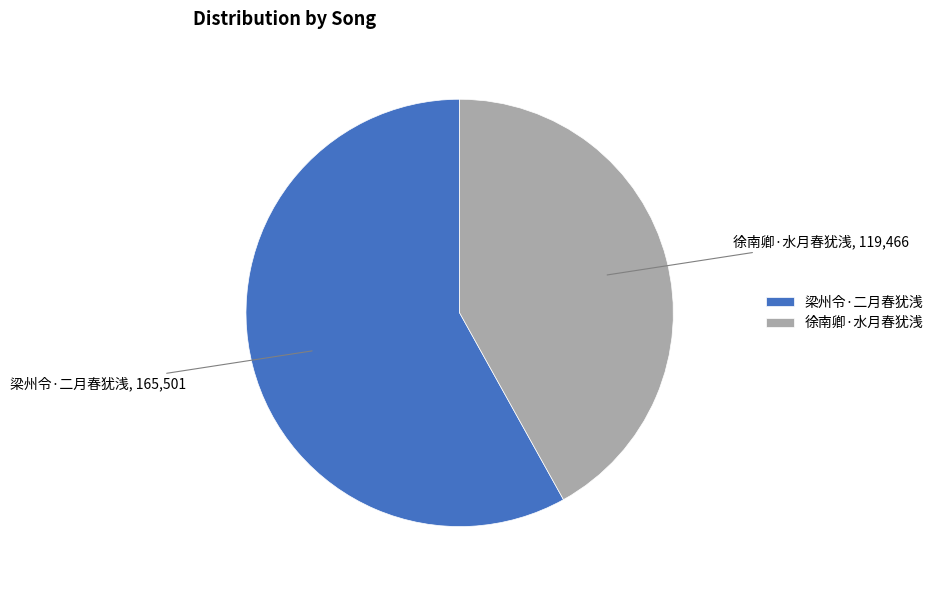

Is it true that 梁州令·二月春犹浅 is 58% of the pie?

True